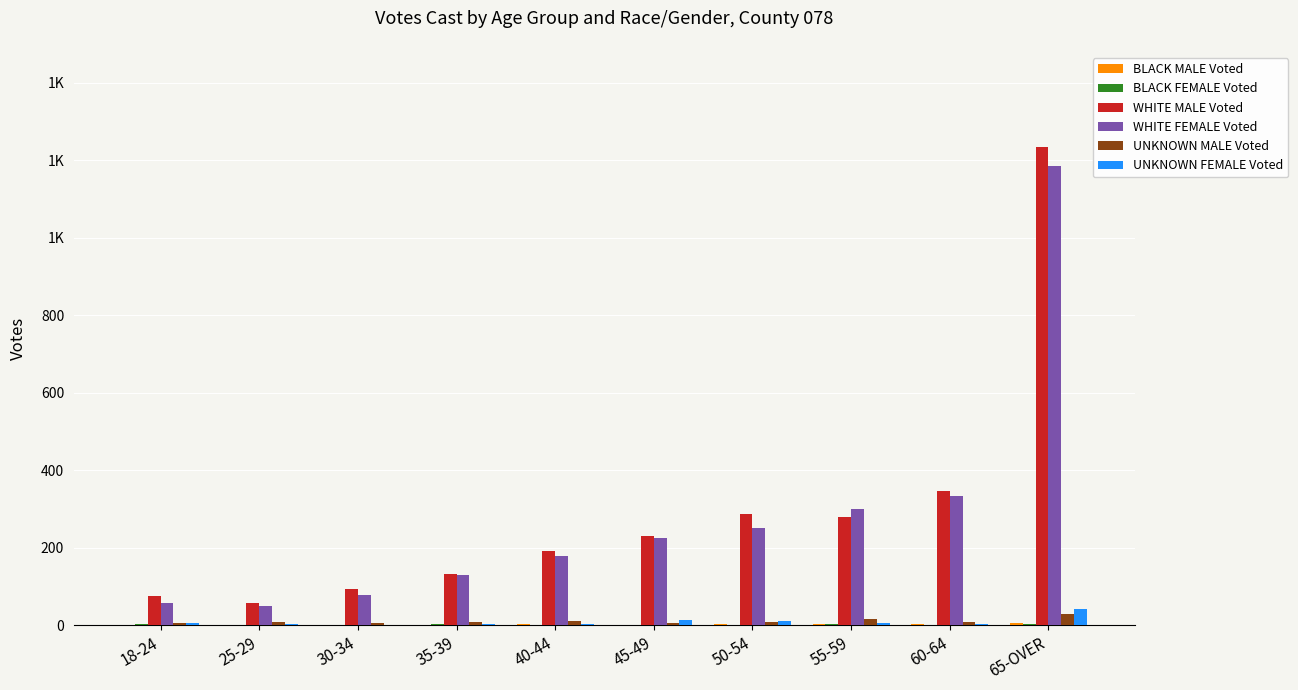

Rank the series by their maximum value, from highest to lowest.

WHITE MALE Voted, WHITE FEMALE Voted, UNKNOWN FEMALE Voted, UNKNOWN MALE Voted, BLACK MALE Voted, BLACK FEMALE Voted